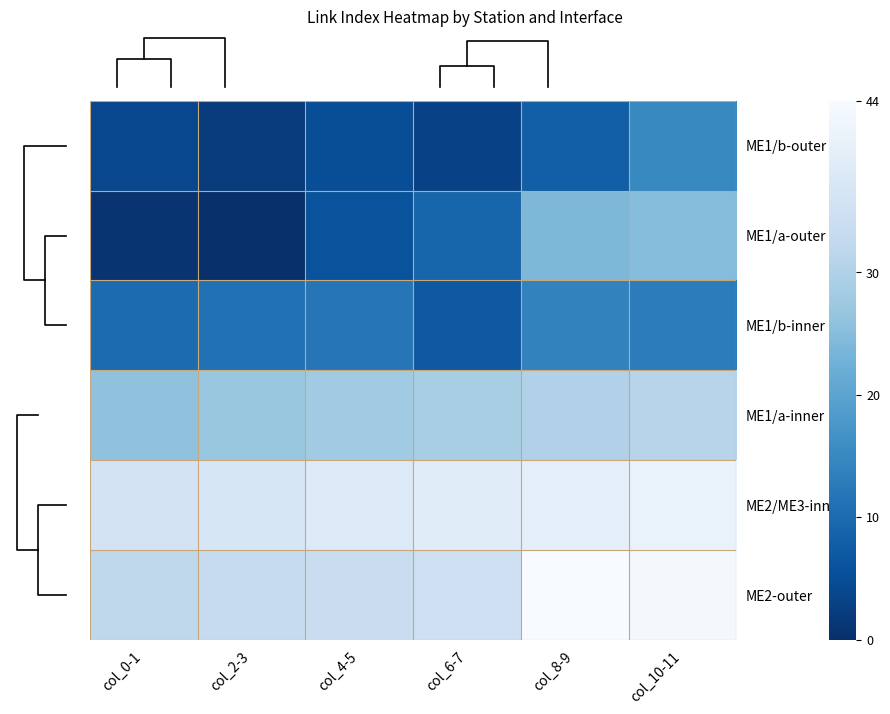

Which series has the largest range (max minus min)?

ME1/a-outer